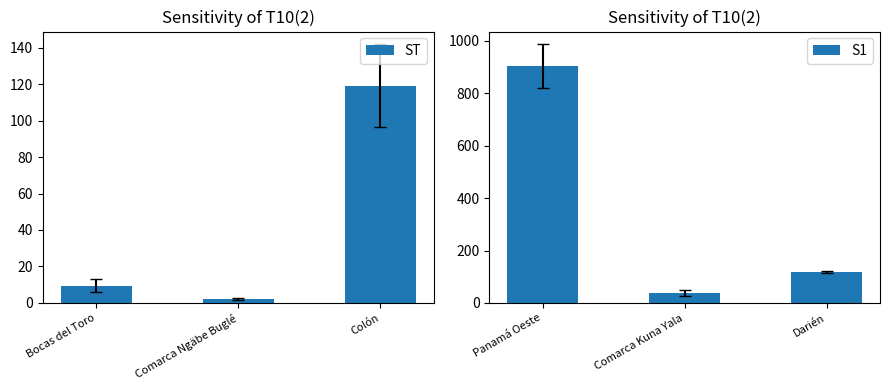

What is the sum of all ST values?

130.8